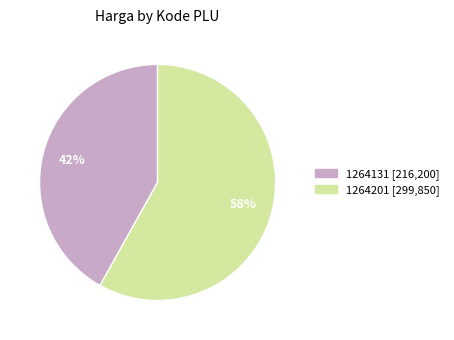

True or false: 1264201 accounts for 58% of the total.

True